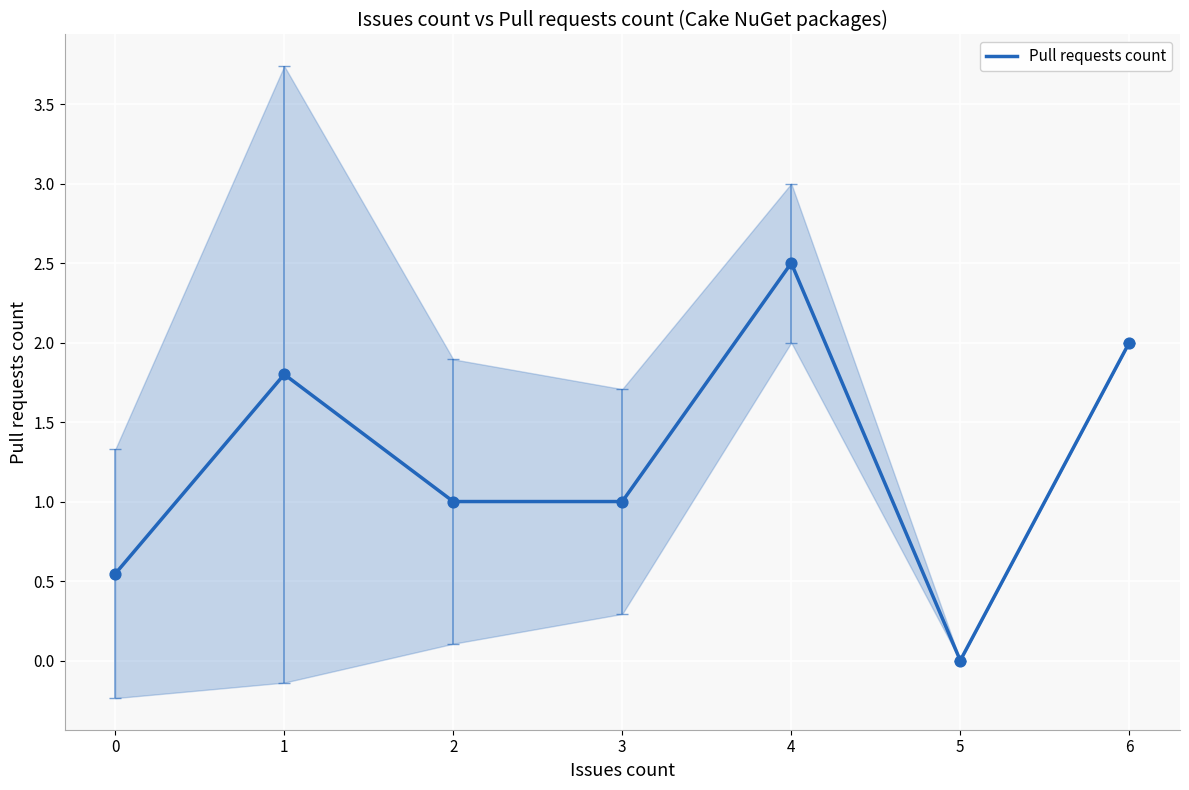

At which label does Pull requests count reach its peak?

4